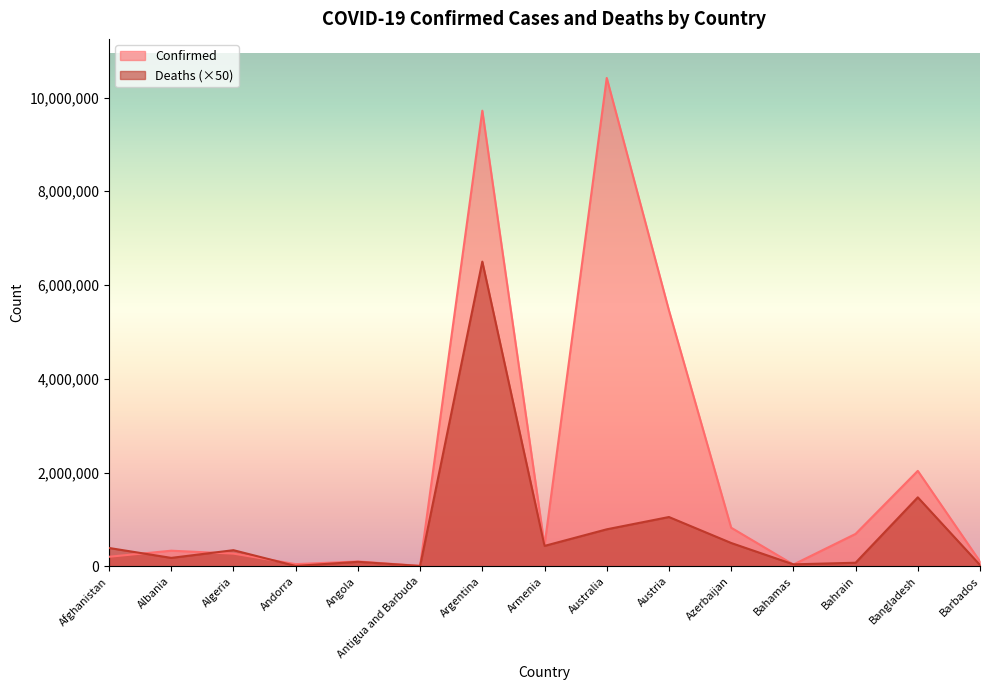

What are all the series names shown in the legend?

Confirmed, Deaths